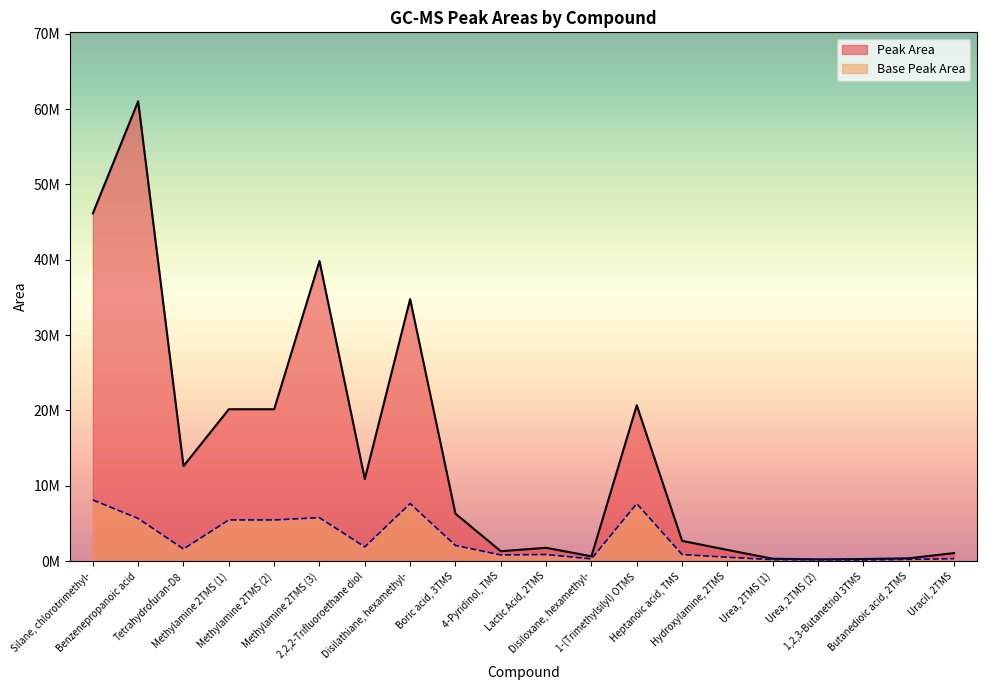

Which series has the largest total across all categories?

Peak Area